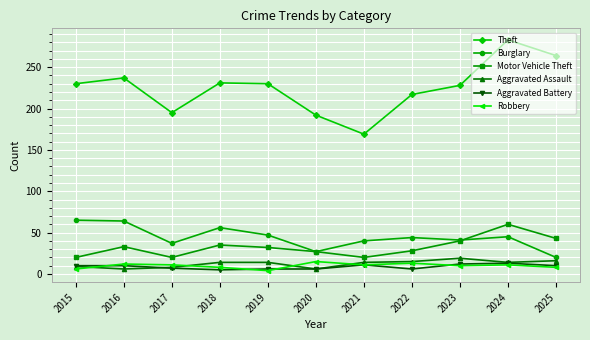

How many interior local valleys does the Theft series have?

2